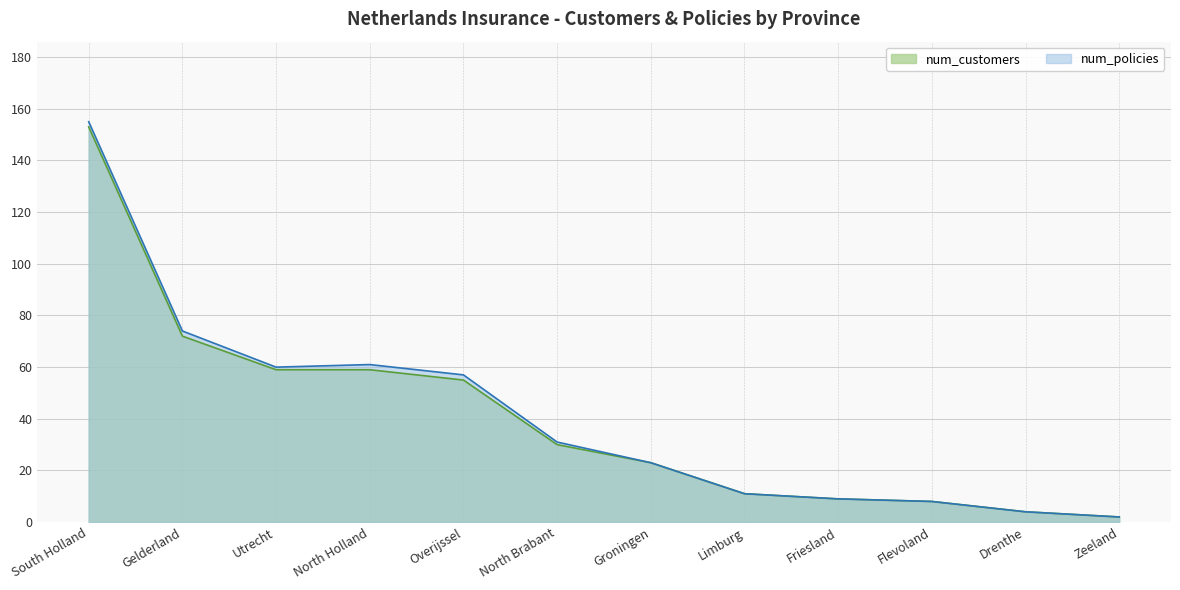

Which series has the widest spread of values?

num_policies